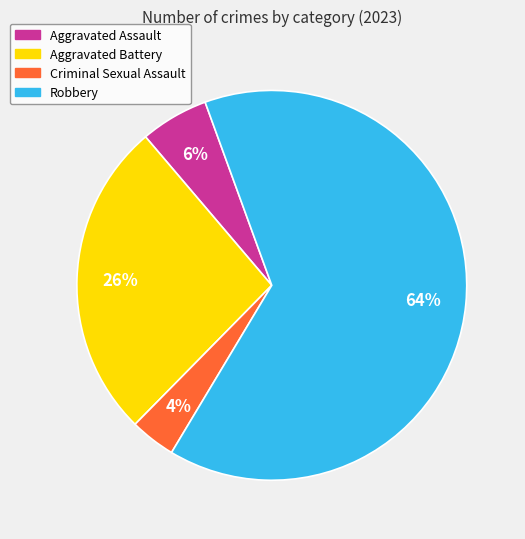

Does any single category account for the majority?

Yes